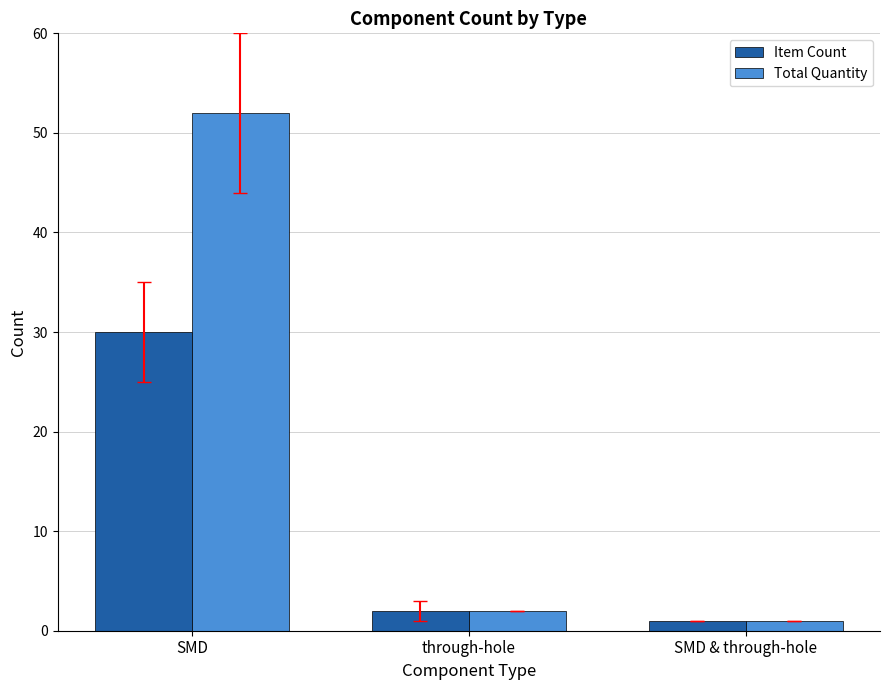

How many bars are there in total?

6